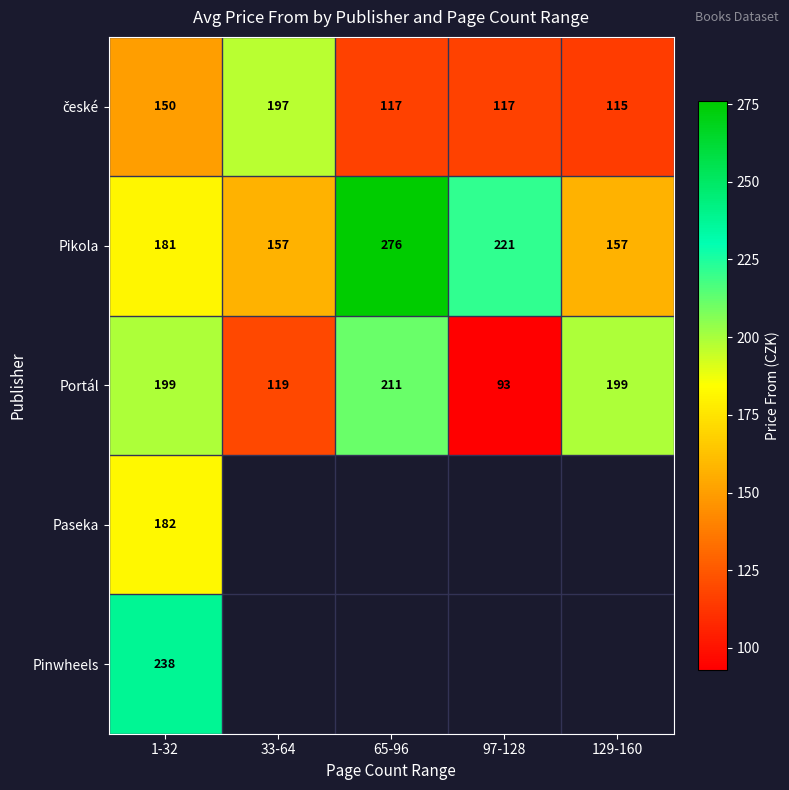

What is the sum of all Pikola values?

992